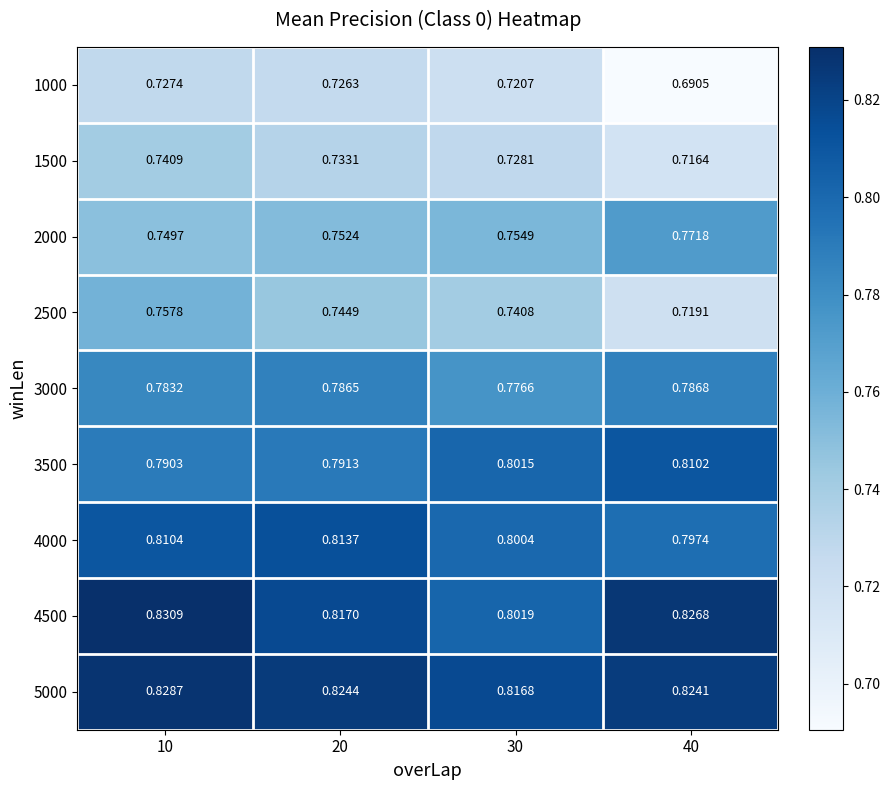

Is the value of 4500 at 20 greater than the value of 1000 at 30?

Yes